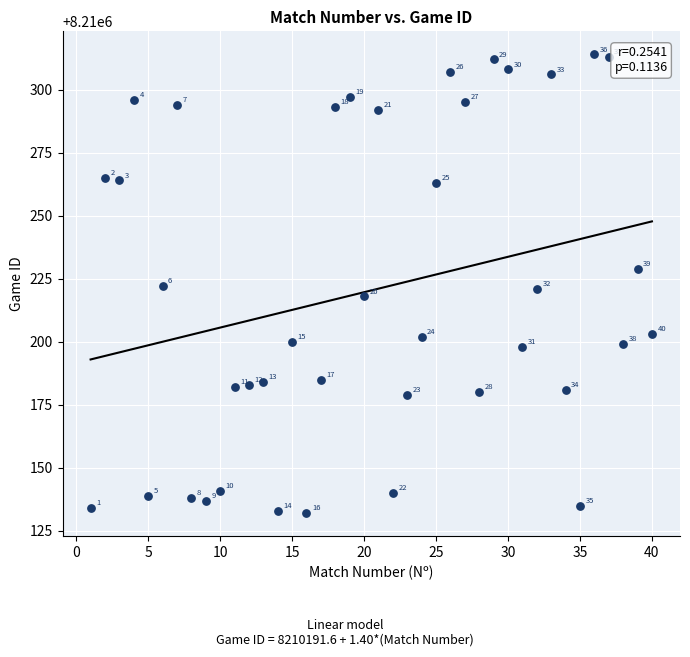

What Y value in the scatter plot is closest to 8210223?

8210222